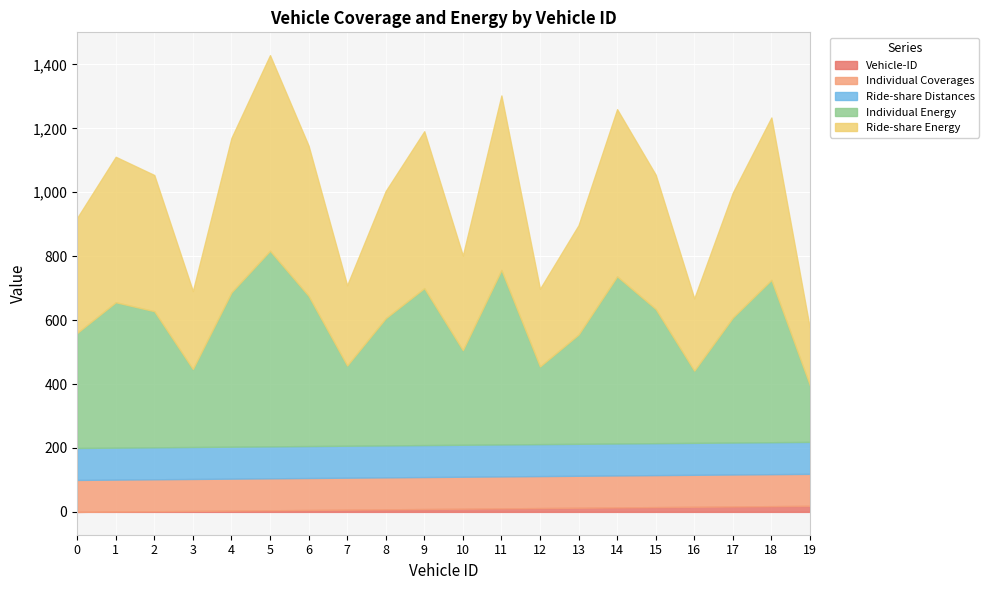

What are all the series names shown in the legend?

Vehicle-ID, Individual Coverages, Ride-share Distances, Individual Energy, Ride-share Energy